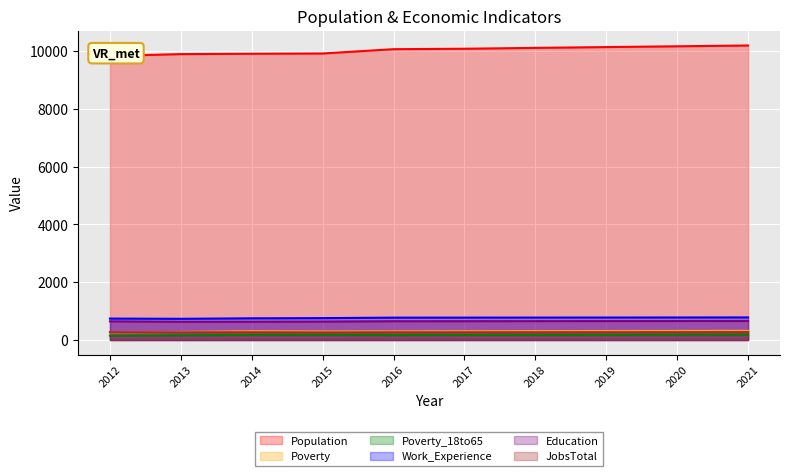

What is the difference between the maximum and minimum values in the Poverty series?

54